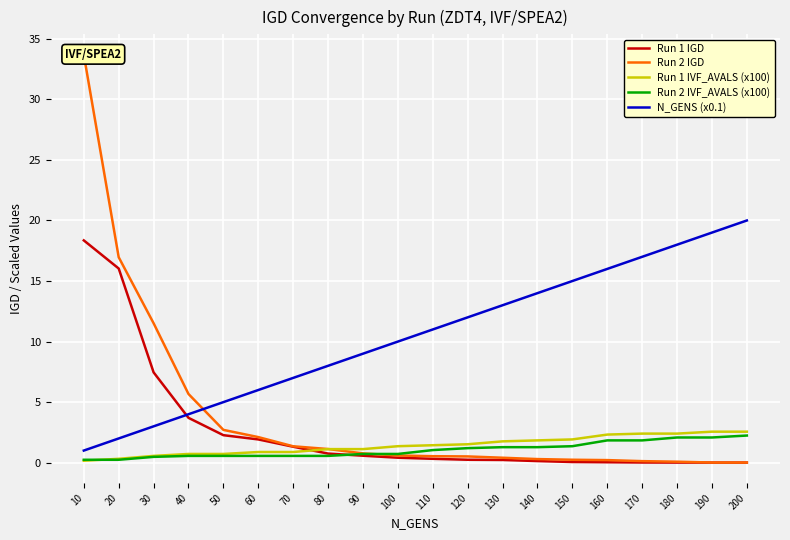

At which label does Run 1 IVF_AVALS (x100) reach its peak?

190